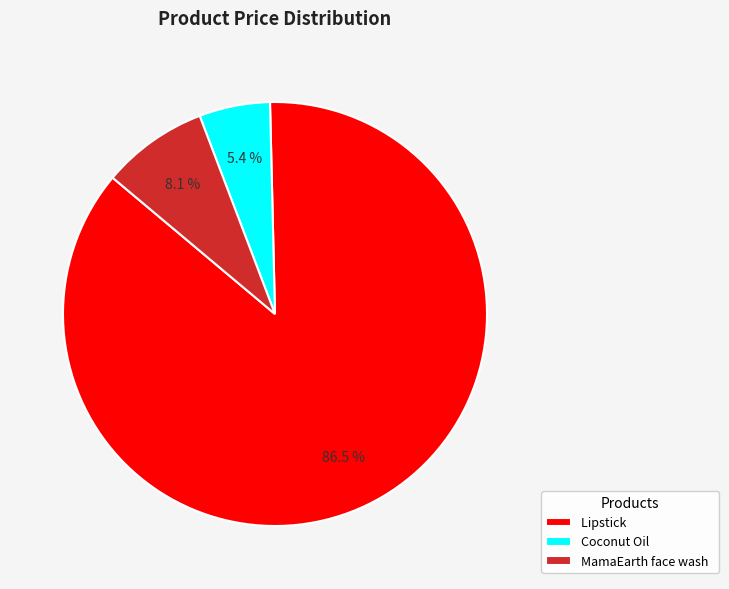

What is the total percentage of Coconut Oil and MamaEarth face wash?

13.5%